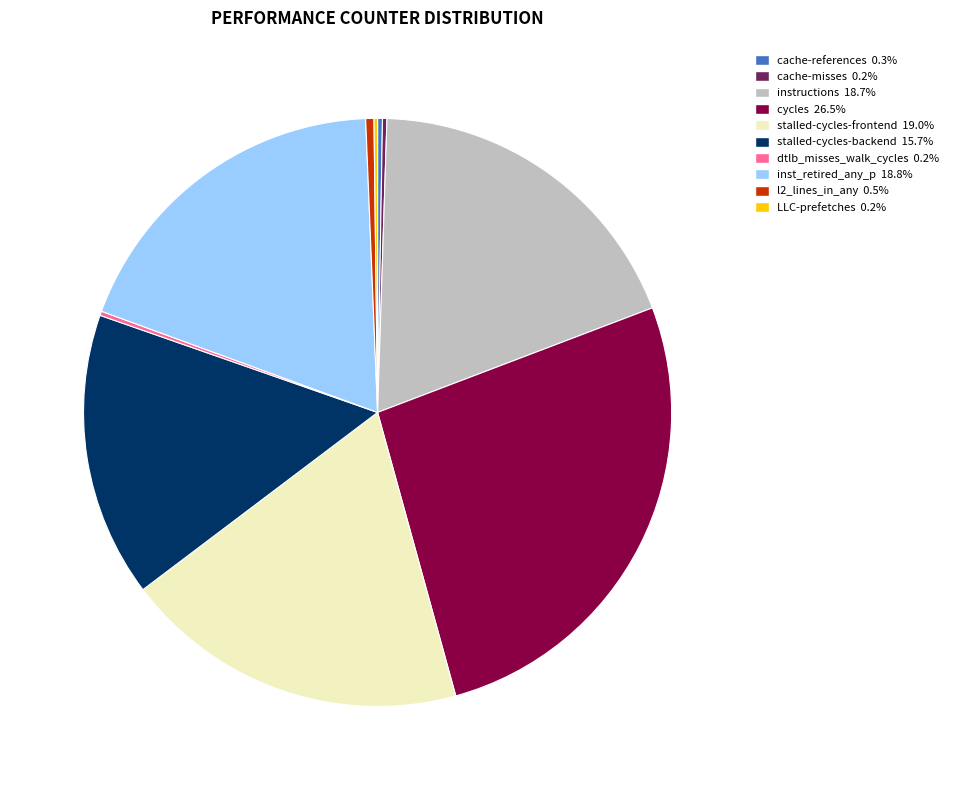

Which category has the biggest portion of the pie?

cycles